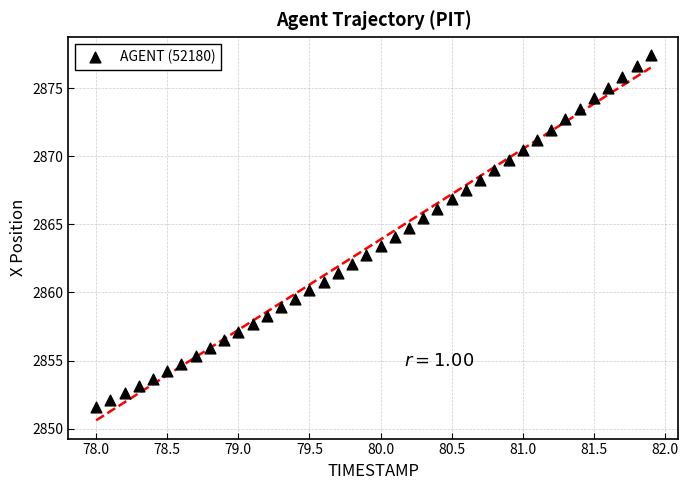

What is the range of X values (max minus min)?

3.9